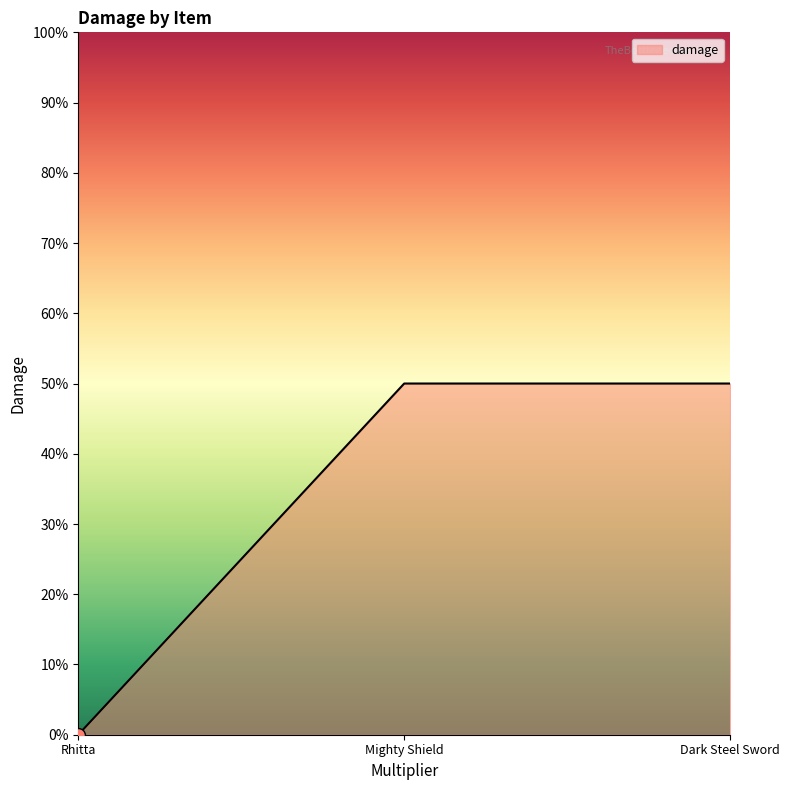

Which label corresponds to the smallest value in the chart?

Rhitta